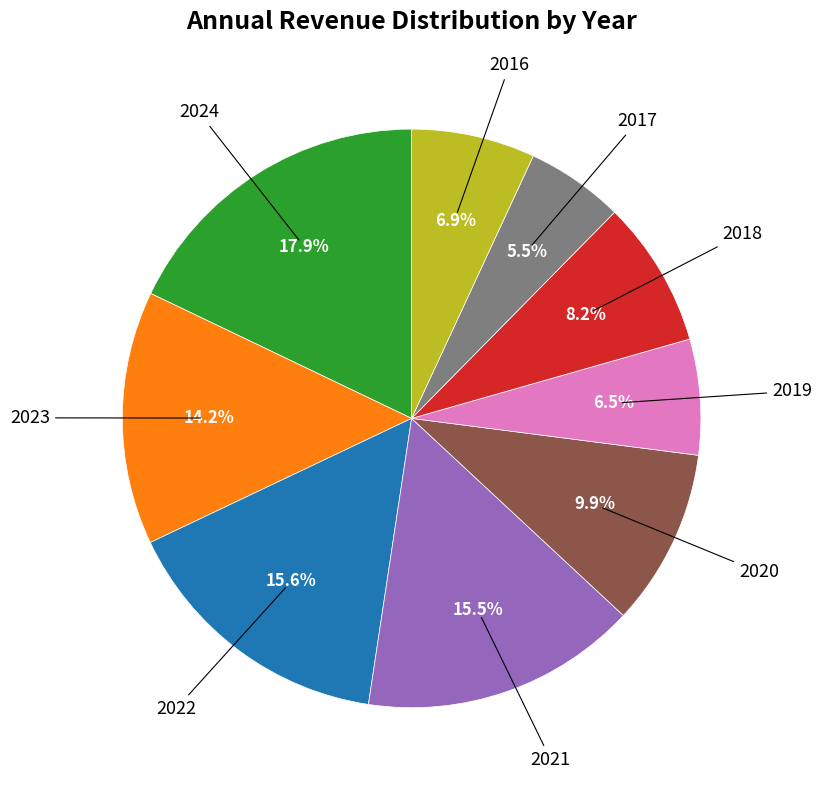

Is there any slice that represents more than half of the pie?

No